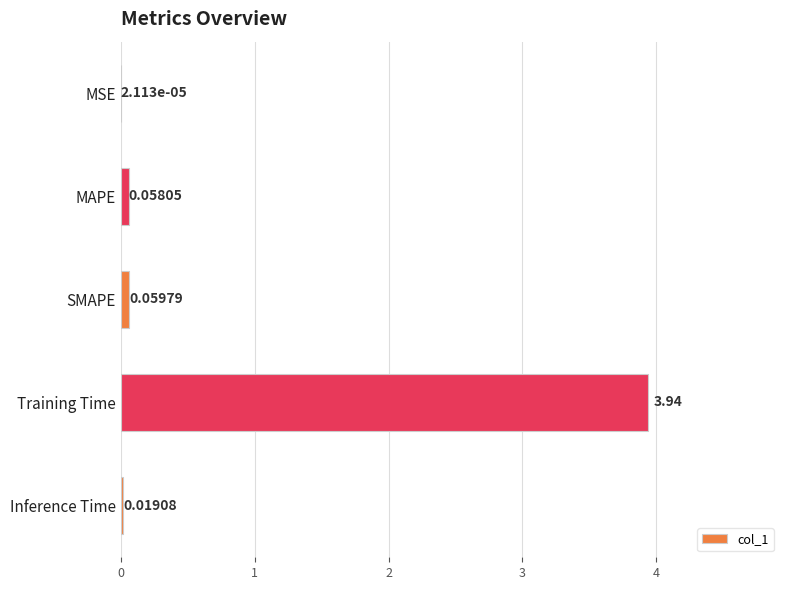

At which category does the chart reach its peak across all series?

Training Time